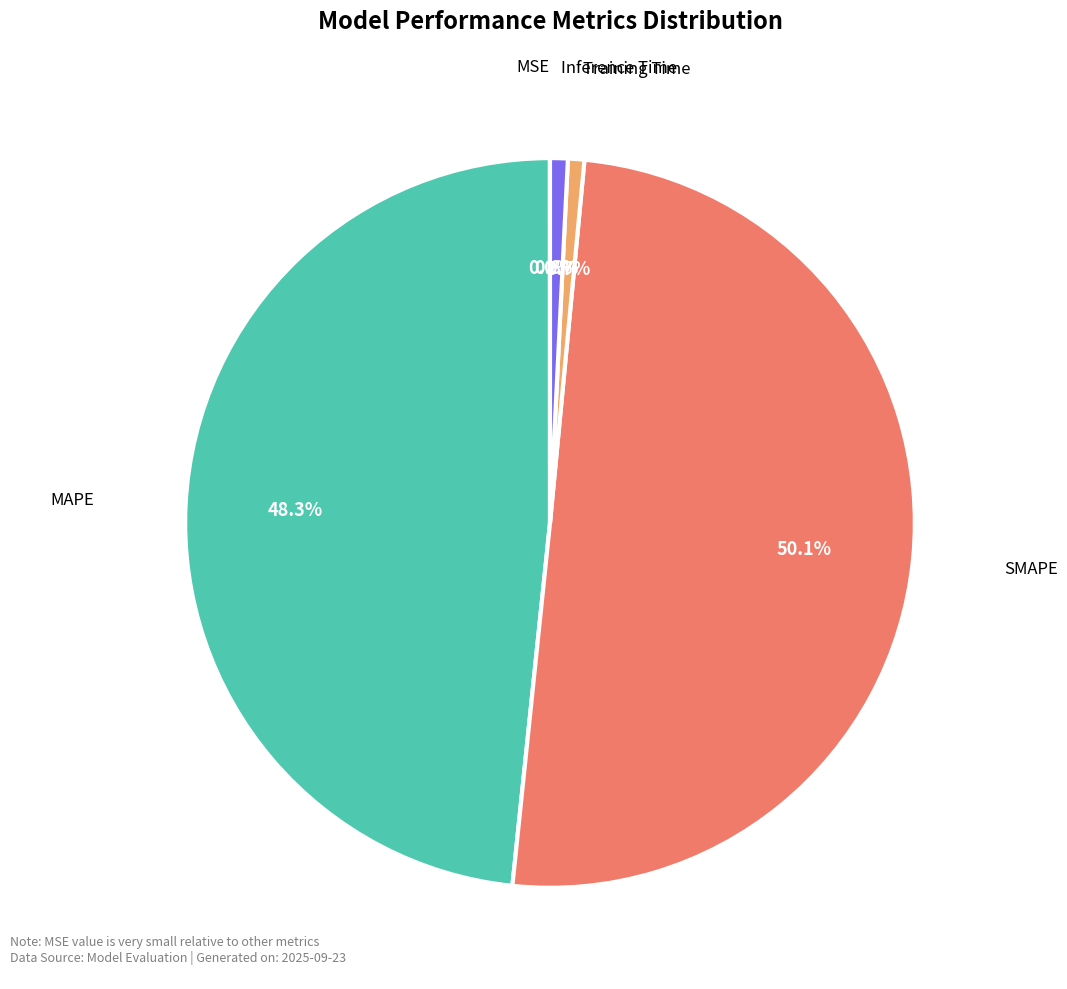

True or false: SMAPE accounts for 50% of the total.

True